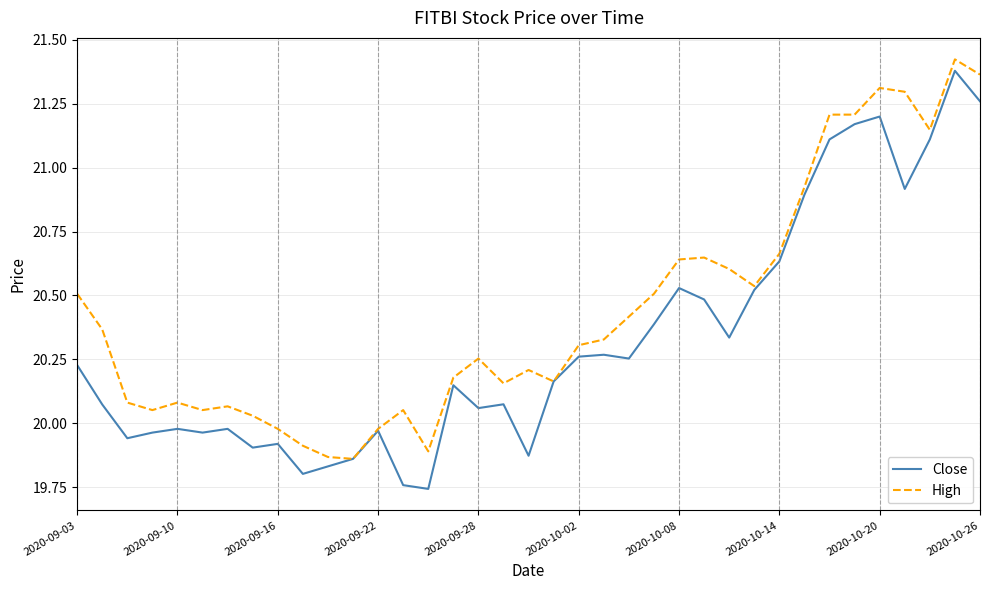

List the series in order of their overall mean, highest first.

High, Close